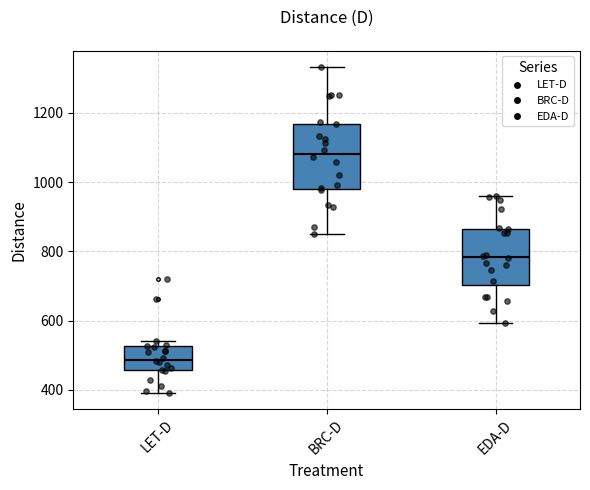

Comparing the boxes themselves (not the whiskers), which one is the tallest?

BRC-D